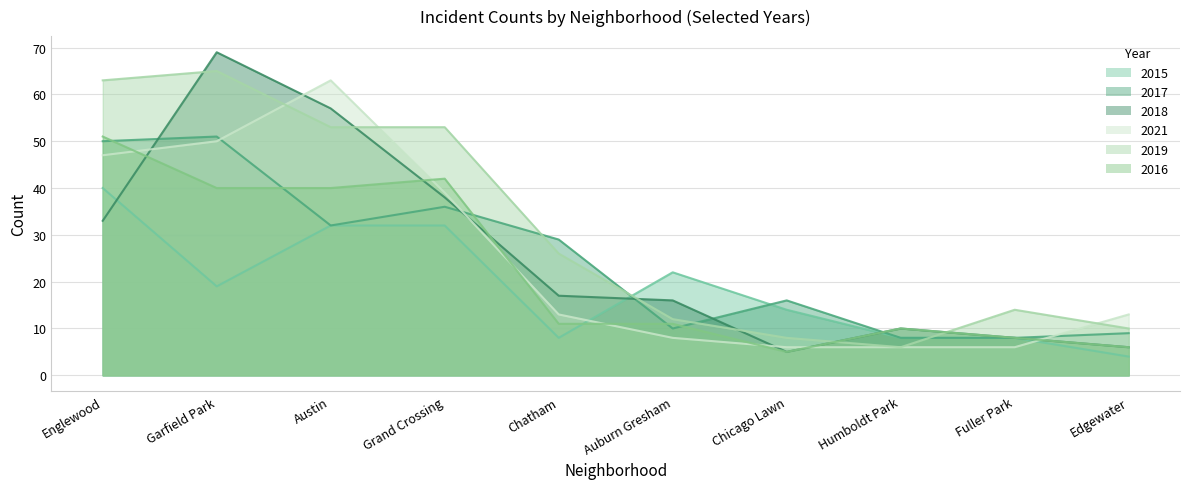

Reading left to right, list all the values displayed in this chart.

2015: Englewood=40	Garfield Park=19	Austin=32	Grand Crossing=32	Chatham=8	Auburn Gresham=22	Chicago Lawn=14	Humboldt Park=8	Fuller Park=8	Edgewater=4
2017: Englewood=50	Garfield Park=51	Austin=32	Grand Crossing=36	Chatham=29	Auburn Gresham=10	Chicago Lawn=16	Humboldt Park=8	Fuller Park=8	Edgewater=9
2018: Englewood=33	Garfield Park=69	Austin=57	Grand Crossing=38	Chatham=17	Auburn Gresham=16	Chicago Lawn=5	Humboldt Park=10	Fuller Park=8	Edgewater=6
2021: Englewood=47	Garfield Park=50	Austin=63	Grand Crossing=39	Chatham=13	Auburn Gresham=8	Chicago Lawn=6	Humboldt Park=6	Fuller Park=6	Edgewater=13
2019: Englewood=63	Garfield Park=65	Austin=53	Grand Crossing=53	Chatham=26	Auburn Gresham=12	Chicago Lawn=8	Humboldt Park=6	Fuller Park=14	Edgewater=10
2016: Englewood=51	Garfield Park=40	Austin=40	Grand Crossing=42	Chatham=11	Auburn Gresham=11	Chicago Lawn=5	Humboldt Park=10	Fuller Park=8	Edgewater=6